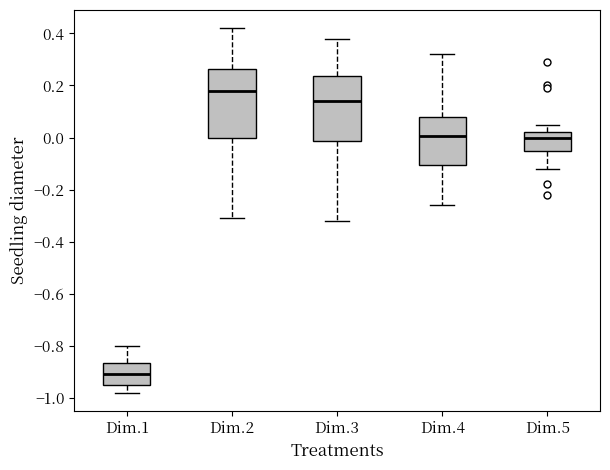

Reading left to right, transcribe this box plot: for each box, give where its median line is, the range the box spans, and where its two whiskers end, as read against the y-axis. The values are not printed on the chart, so give them approximately, as read against the axis.

Dim.1: median -0.90, box -0.94 to -0.86, whiskers -0.98 to -0.80
Dim.2: median 0.18, box 0.00 to 0.26, whiskers -0.30 to 0.42
Dim.3: median 0.14, box -0.02 to 0.24, whiskers -0.32 to 0.38
Dim.4: median 0.00, box -0.10 to 0.08, whiskers -0.26 to 0.32
Dim.5: median 0.00, box -0.06 to 0.02, whiskers -0.12 to 0.06